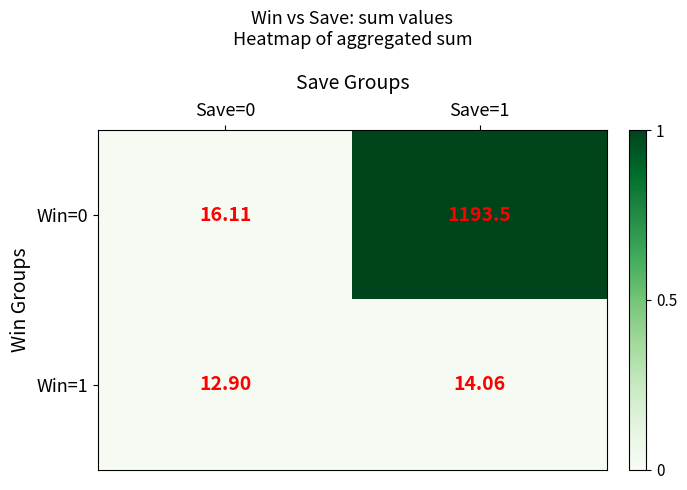

Is the value of Win=1 at Save=1 greater than the value of Win=0 at Save=1?

No